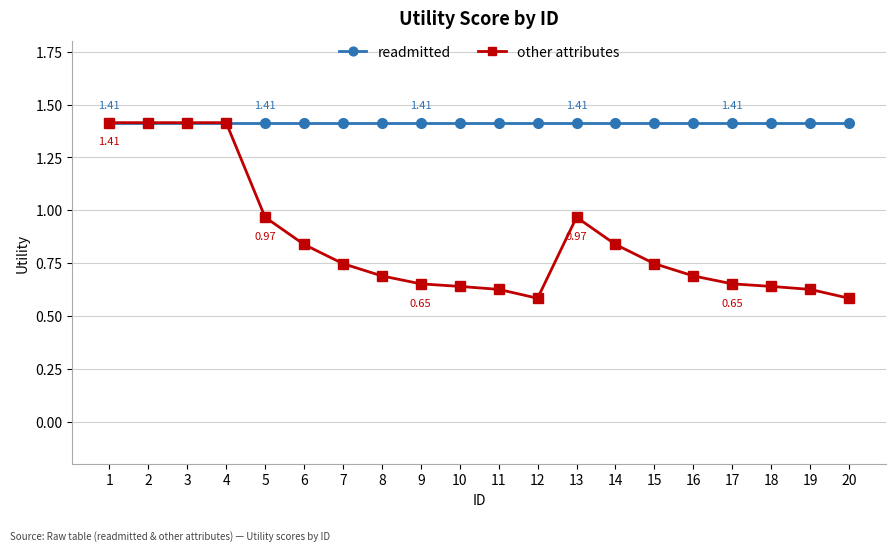

How many lines are shown in the chart?

2